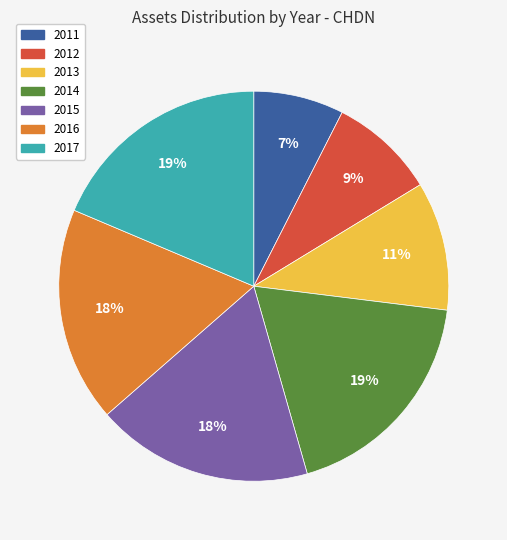

Is it true that 2014 is 19% of the pie?

True